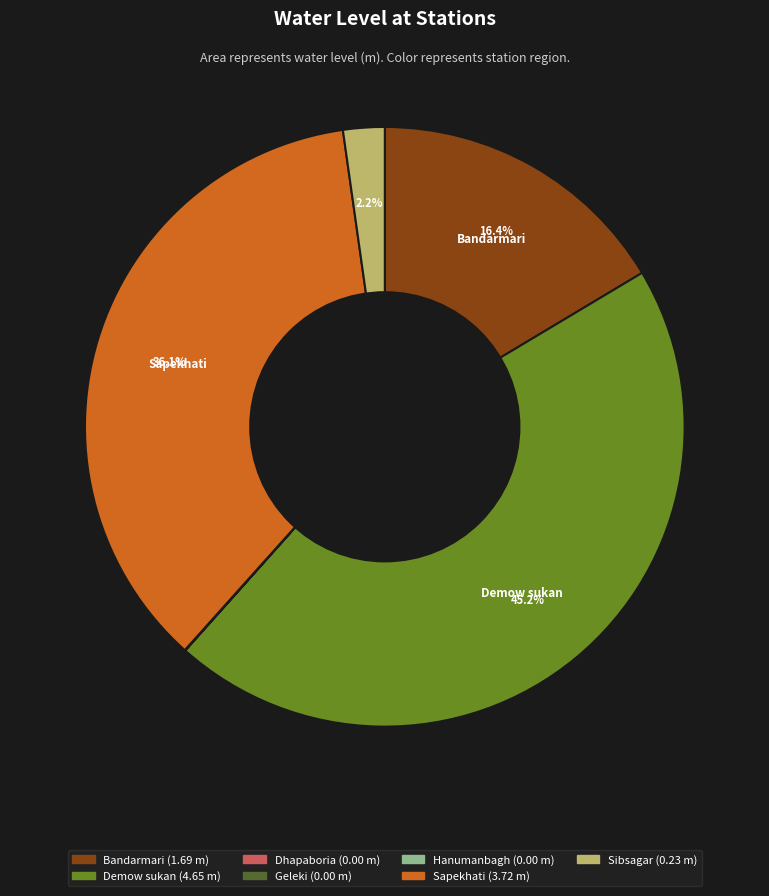

Does any single category account for the majority?

No